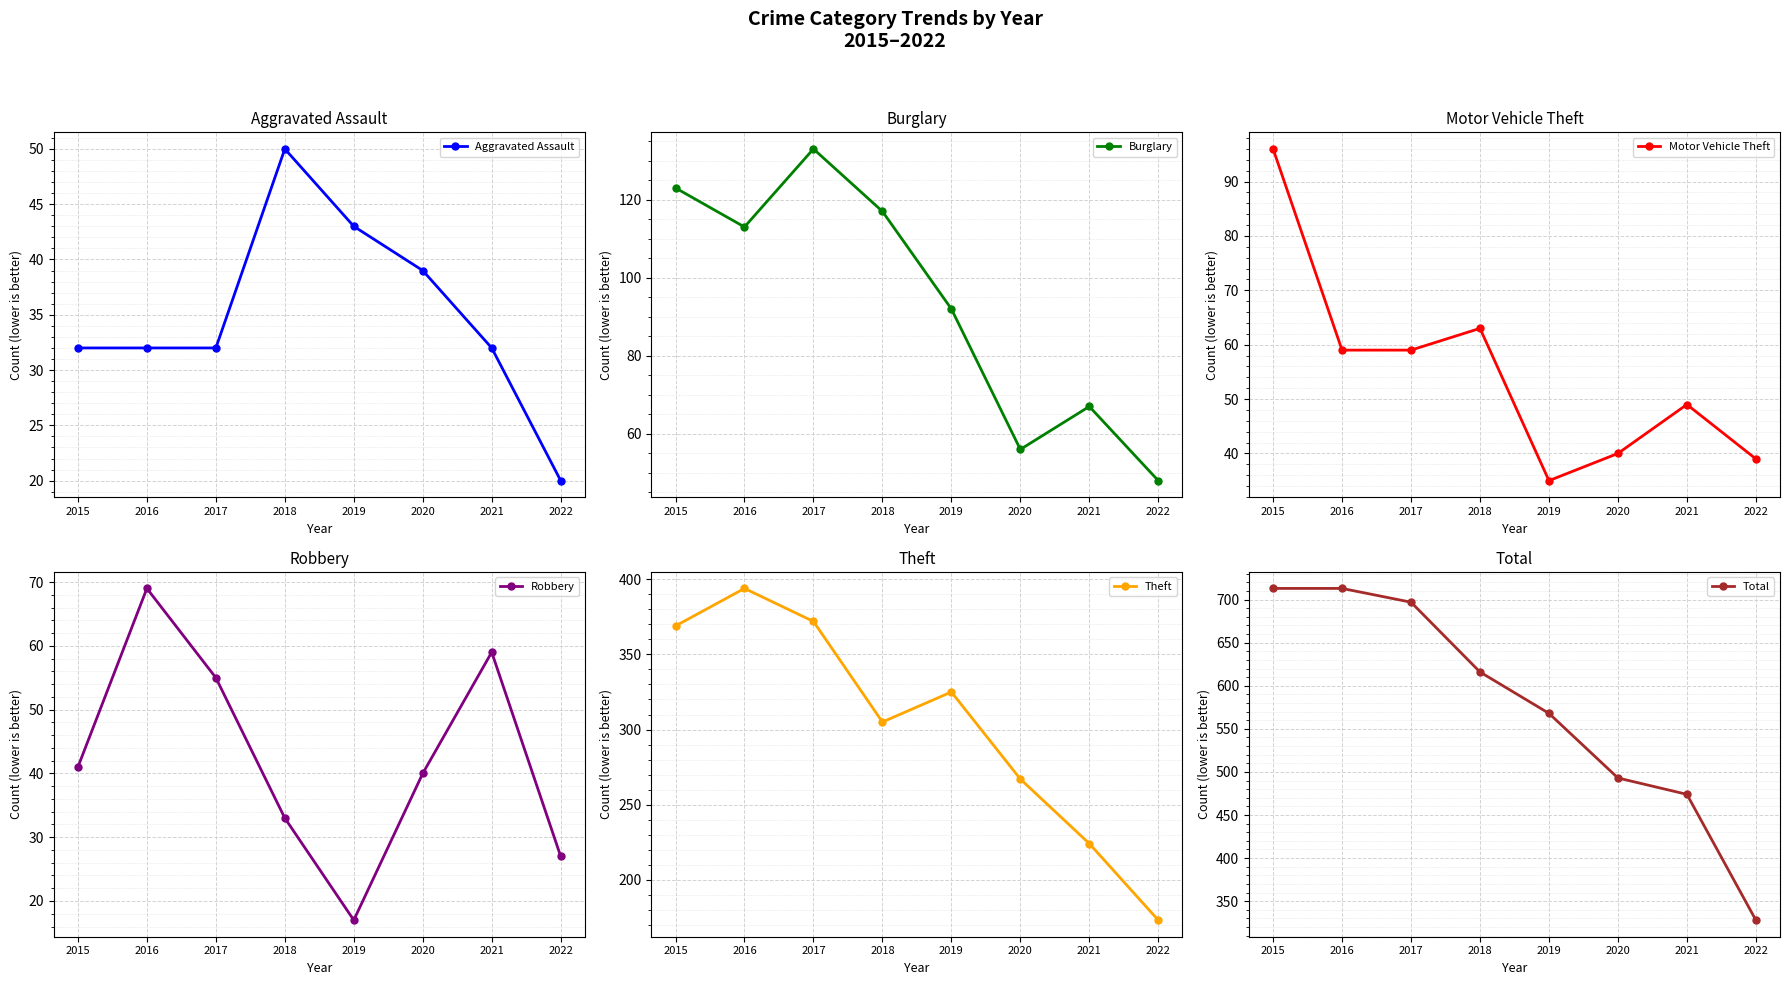

Does the chart display data point markers on the line(s)?

Yes